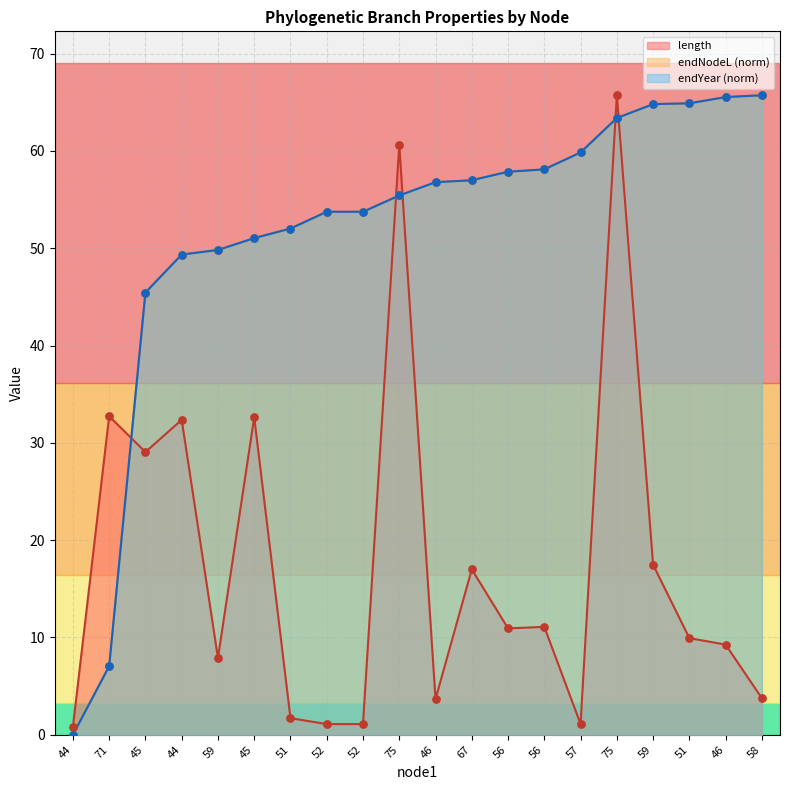

Which series has the largest total across all categories?

endNodeL